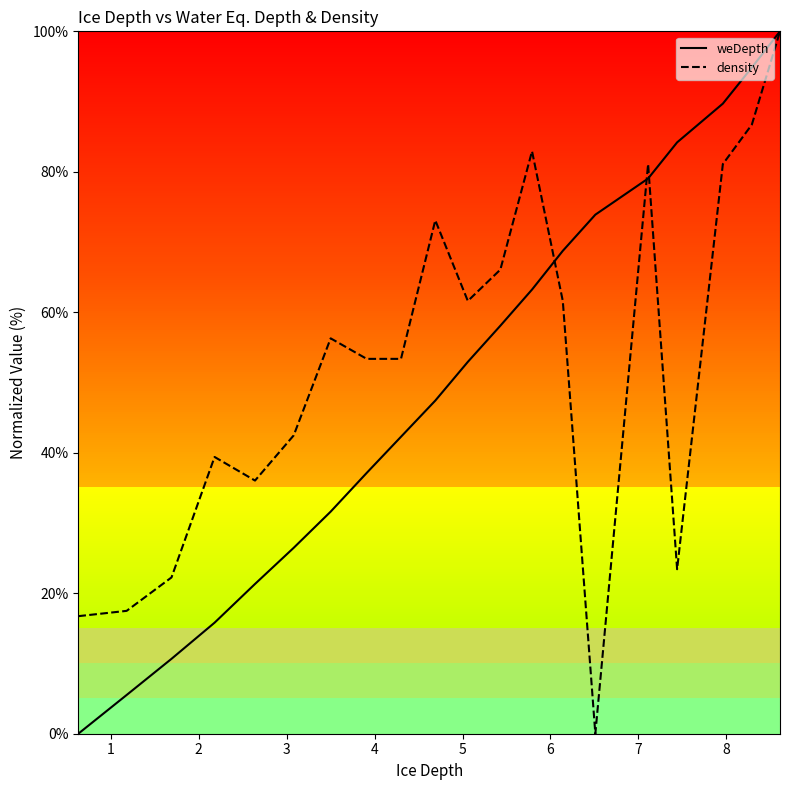

Reading right to left, what are all the values shown in this chart?

weDepth: 19=100.0	18=94.9	17=89.7	16=84.2	15=79.0	14=73.9	13=68.7	12=63.2	11=58.1	10=52.9	9=47.4	8=42.3	7=37.1	6=31.6	5=26.5	4=21.3	3=15.8	2=10.7	1=5.5	0=0.0
density: 19=100.0	18=86.7	17=81.1	16=23.4	15=81.1	14=0.0	13=61.6	12=82.9	11=66.1	10=61.6	9=73.1	8=53.4	7=53.4	6=56.3	5=42.5	4=36.0	3=39.4	2=22.2	1=17.5	0=16.7